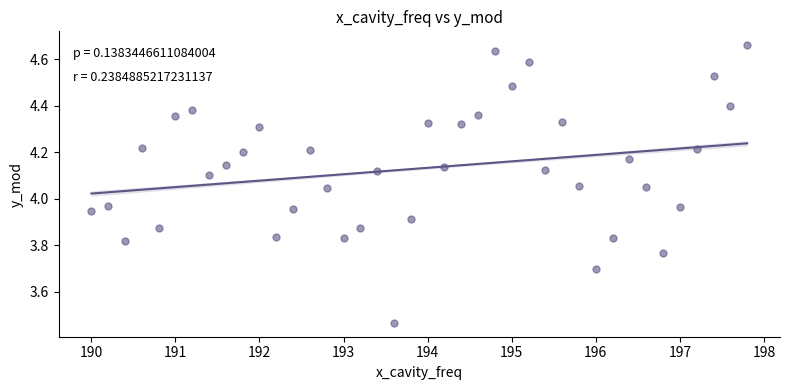

What is the range of X values (max minus min)?

7.8